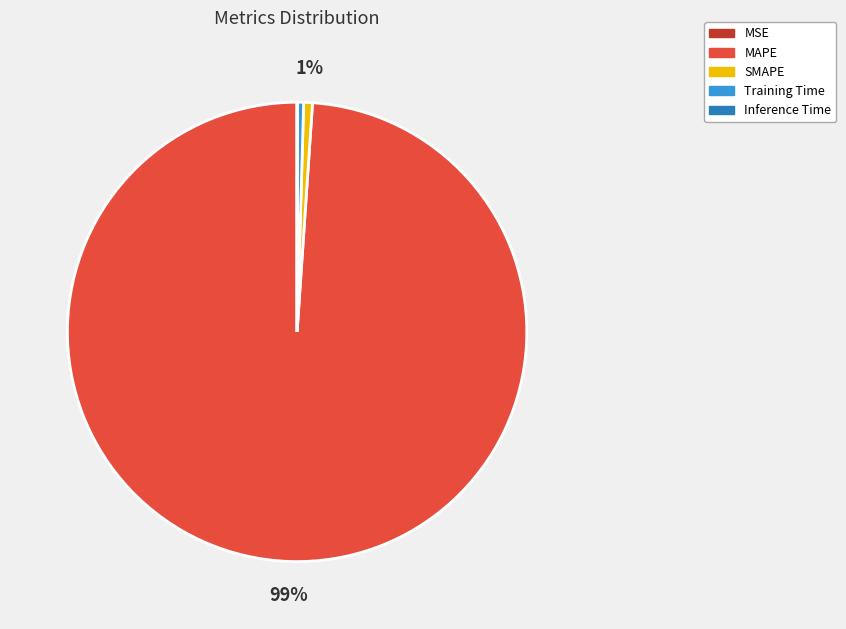

Which slice is the largest?

MAPE